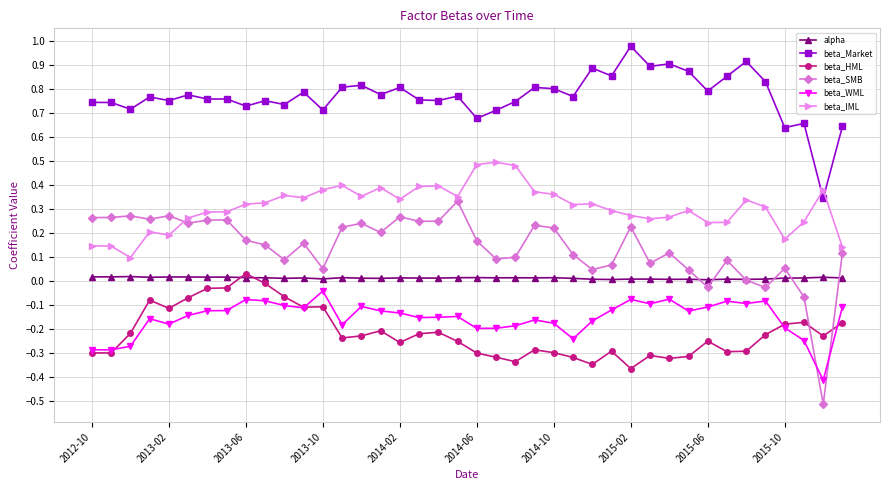

True or false: alpha and beta_Market intersect in this chart.

False